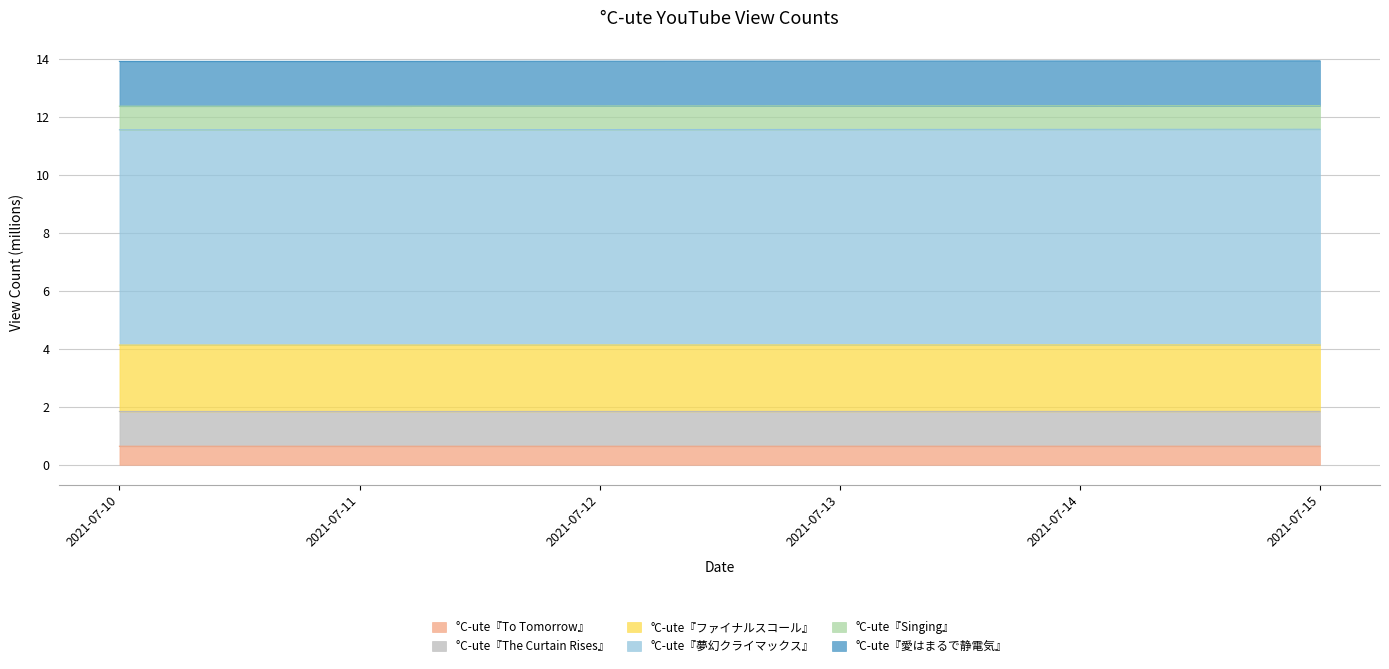

What is the total value across all series at 2021-07-11?

13.9